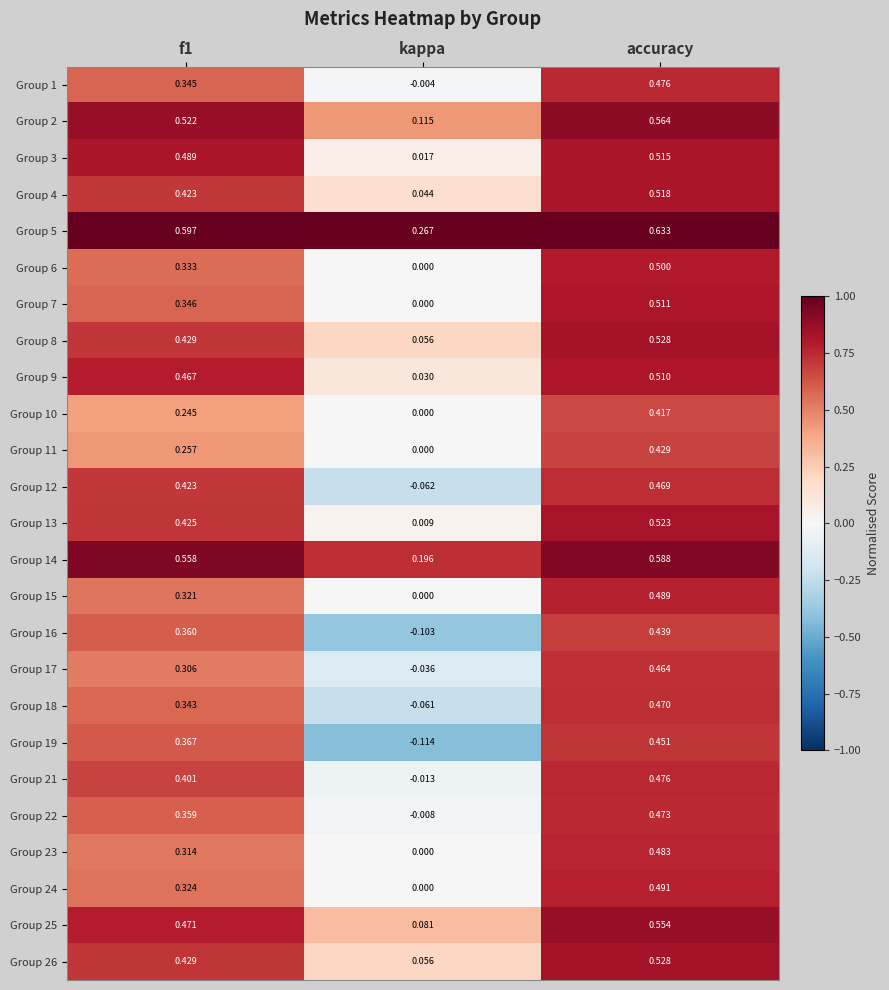

Is the value of Group 17 at accuracy greater than the value of Group 6 at accuracy?

No